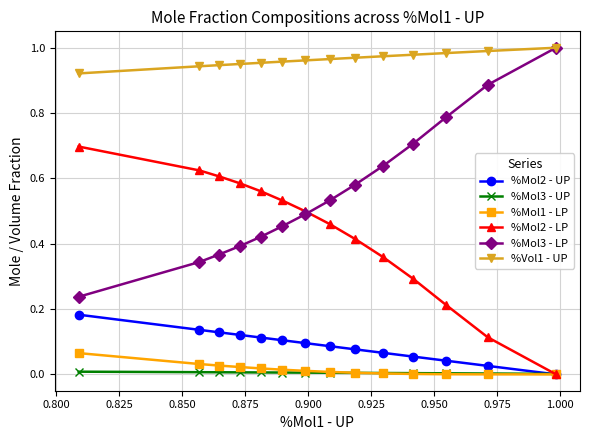

True or false: %Mol3 - UP and %Mol3 - LP cross at least once.

False